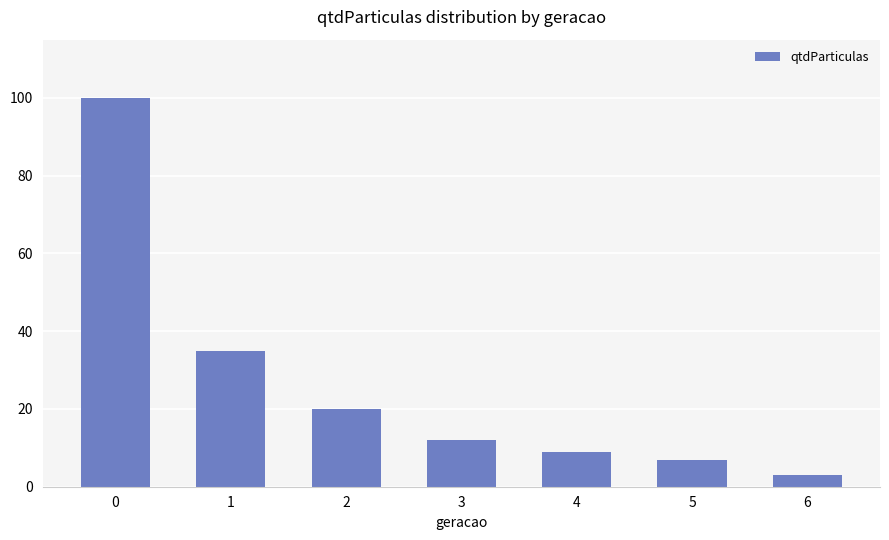

What is the sum of all values?

186